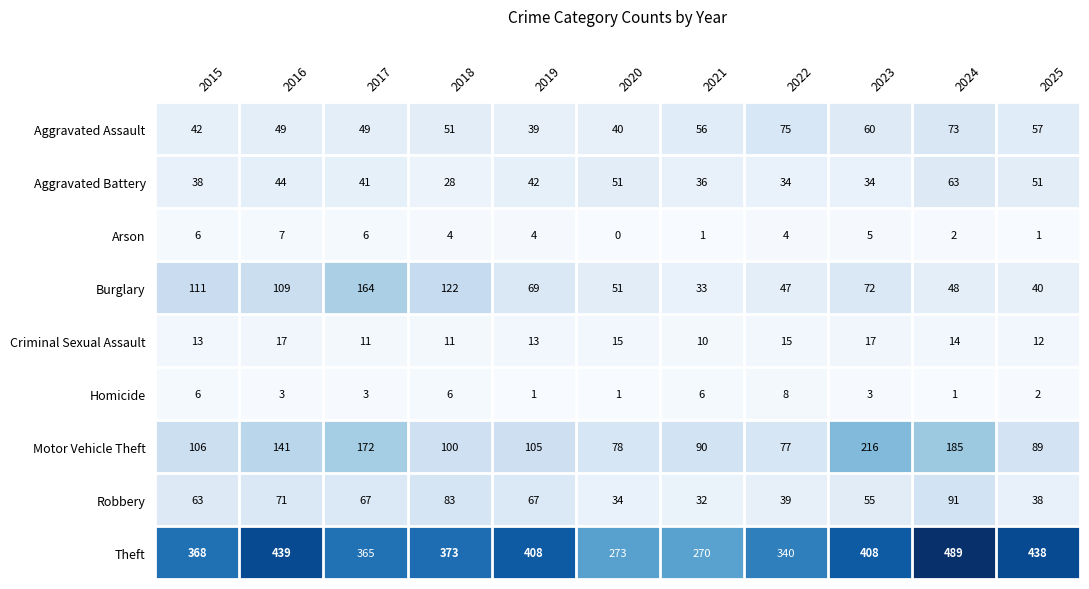

True or false: Theft has a value of 183 at 2020.

False